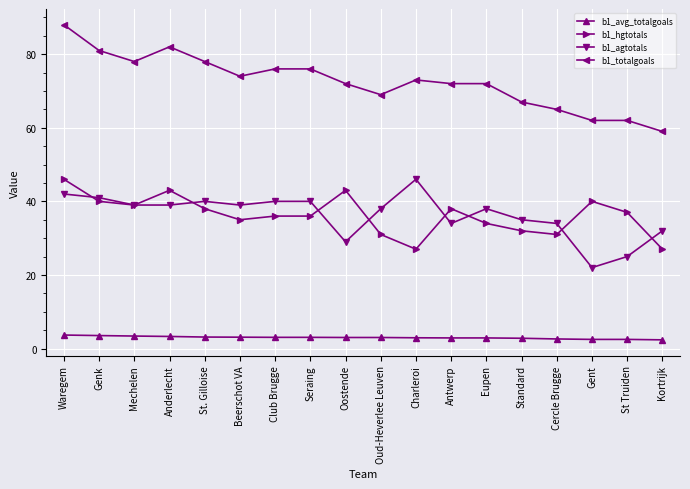

True or false: b1_hgtotals has a value of 27.0 at Charleroi.

True